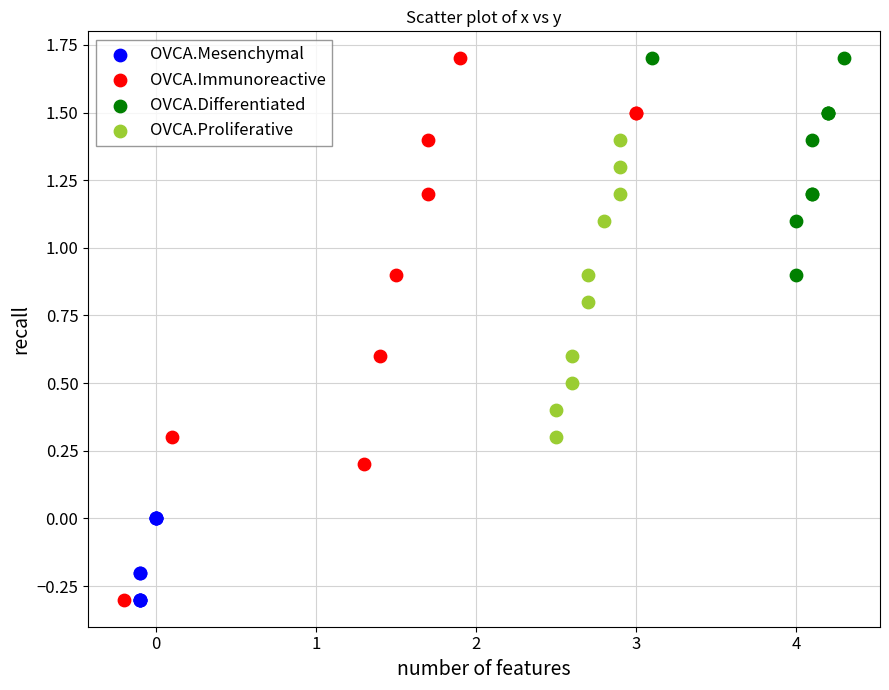

Which series has the widest spread of Y values?

OVCA.Immunoreactive